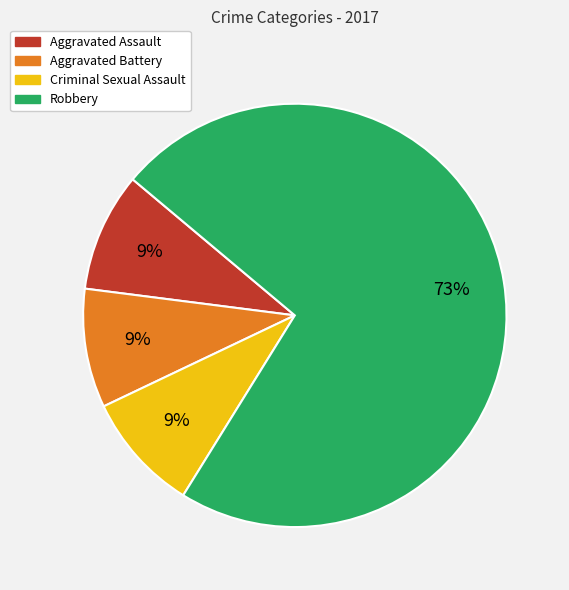

Which slice is the largest?

Robbery